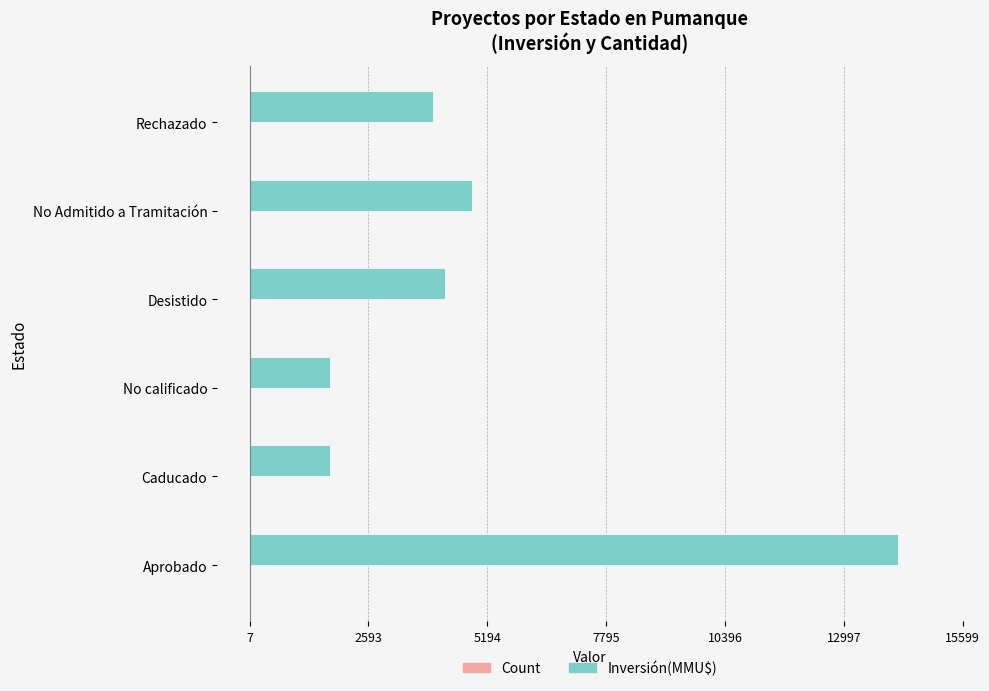

At which category is the sum across all series the highest?

Aprobado